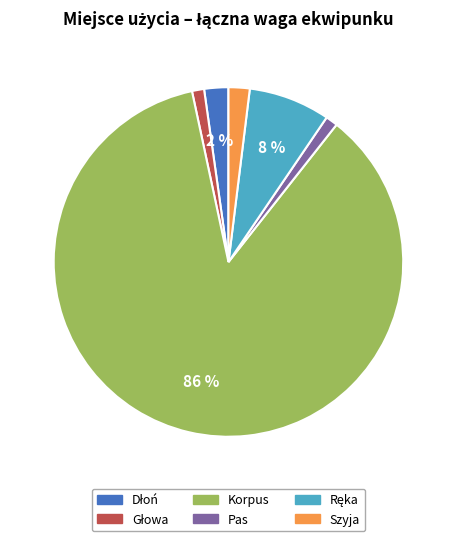

Is there any slice that represents more than half of the pie?

Yes